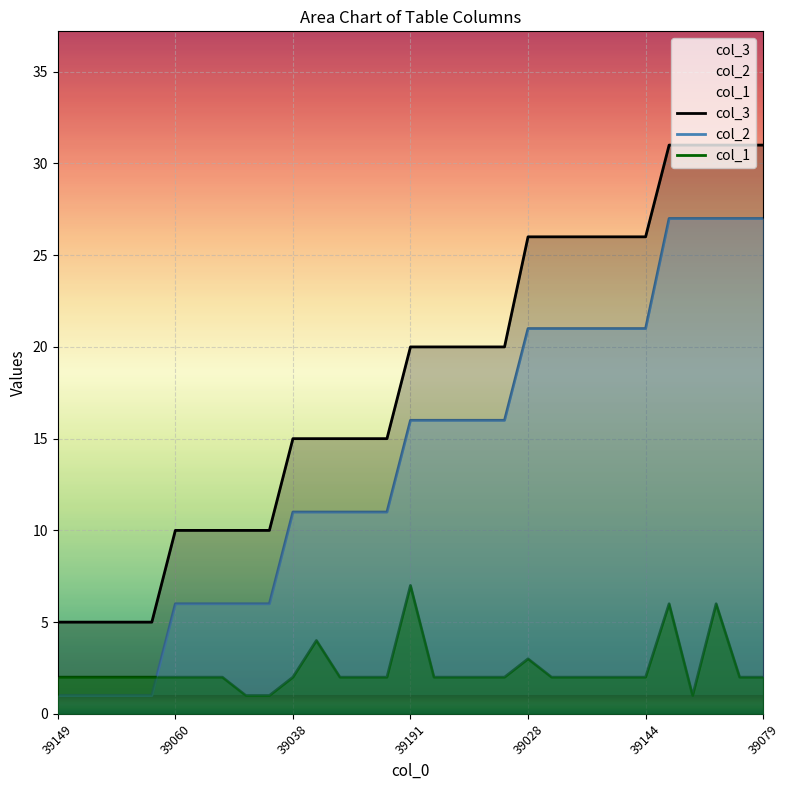

Read the col_3 value at 23.

26